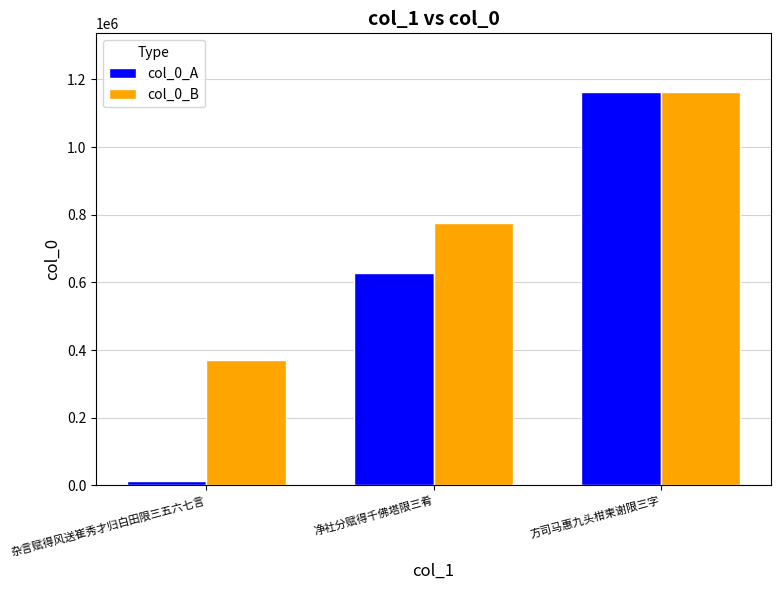

Reading right to left, transcribe all the data shown in this chart.

col_0_A: 1161924	629154	13597
col_0_B: 1161924	776289	371093